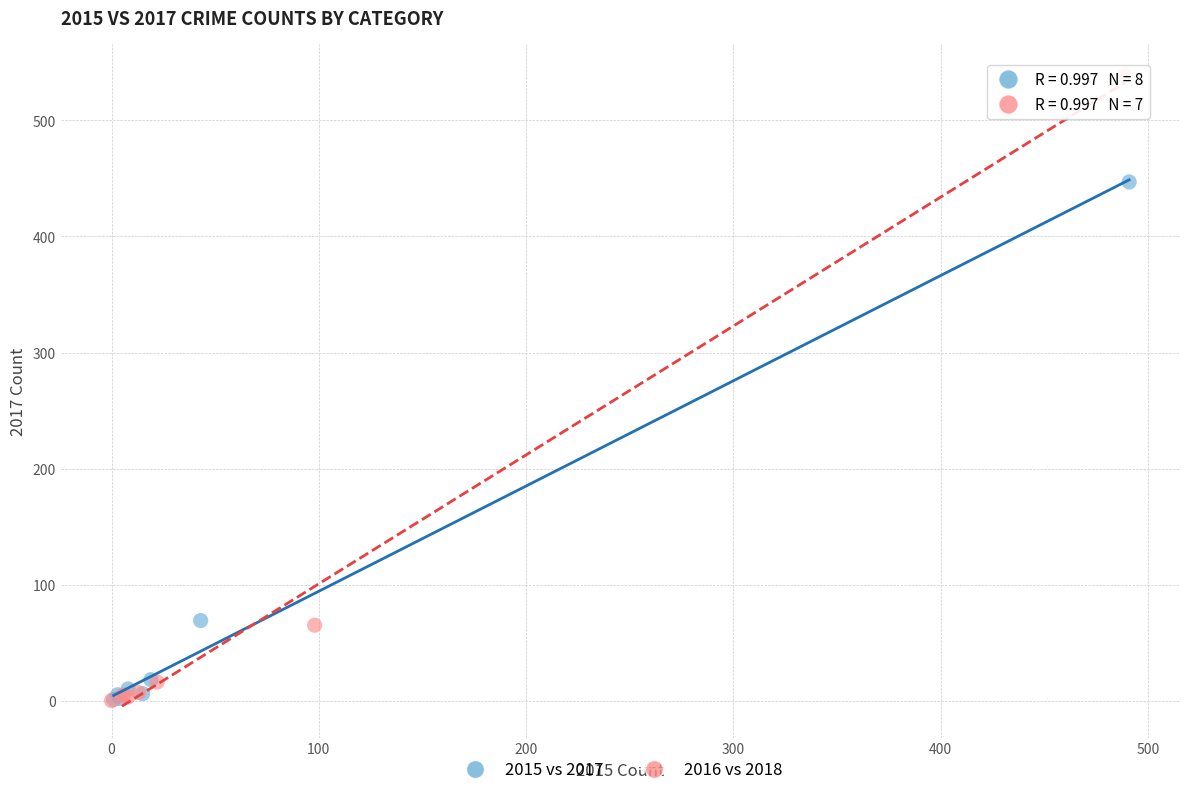

Which series reaches the maximum Y coordinate?

2016 vs 2018